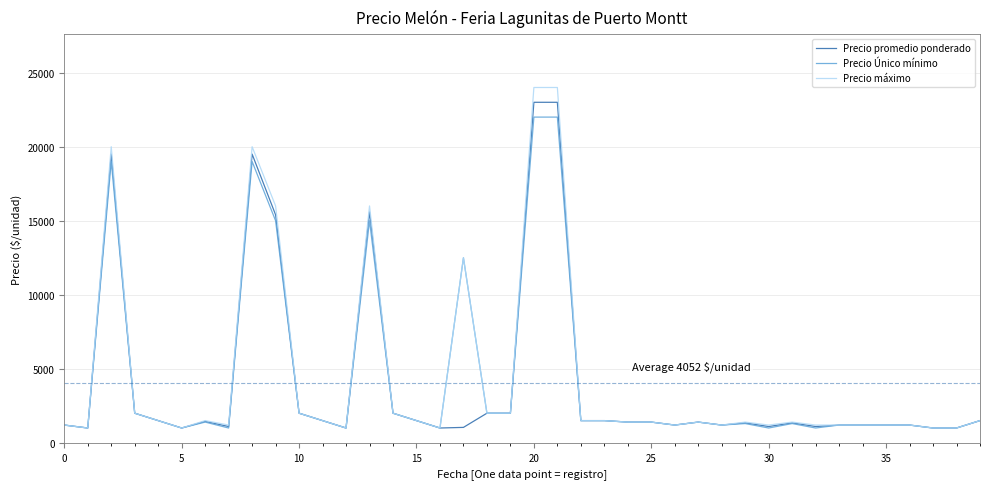

What is the maximum value for Precio promedio ponderado?

23000